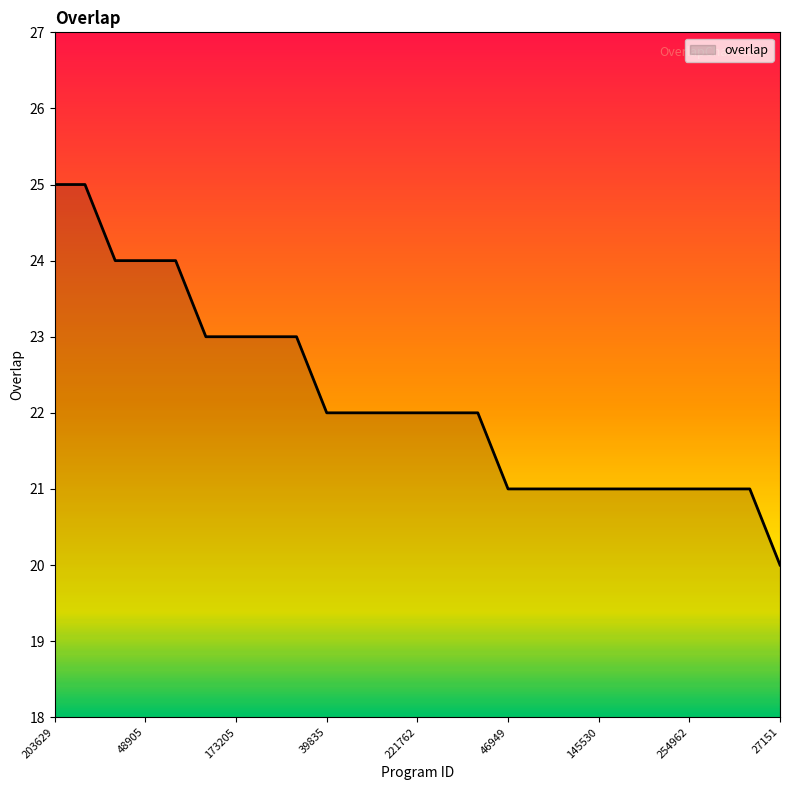

What is the smallest value displayed?

20